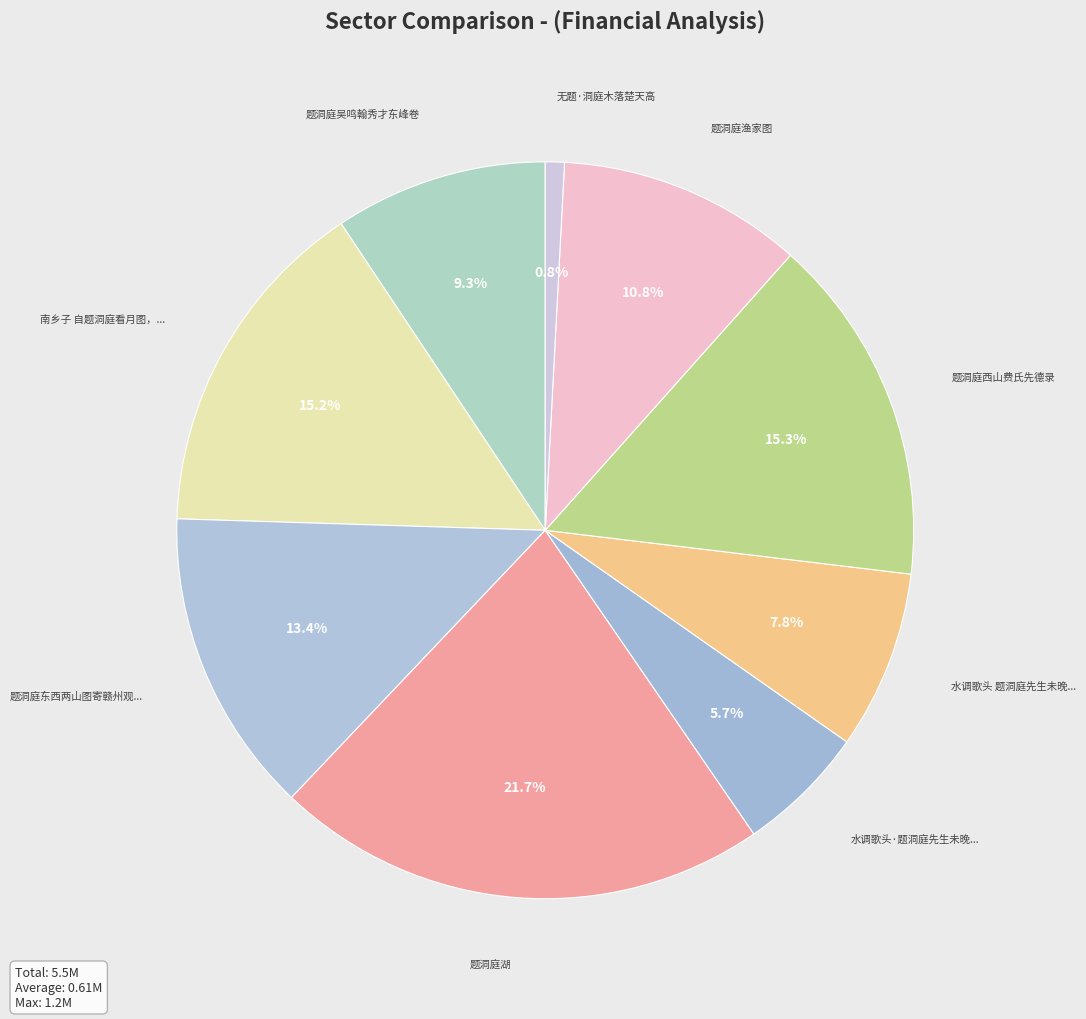

Which category has the smallest portion of the pie?

无题·洞庭木落楚天高